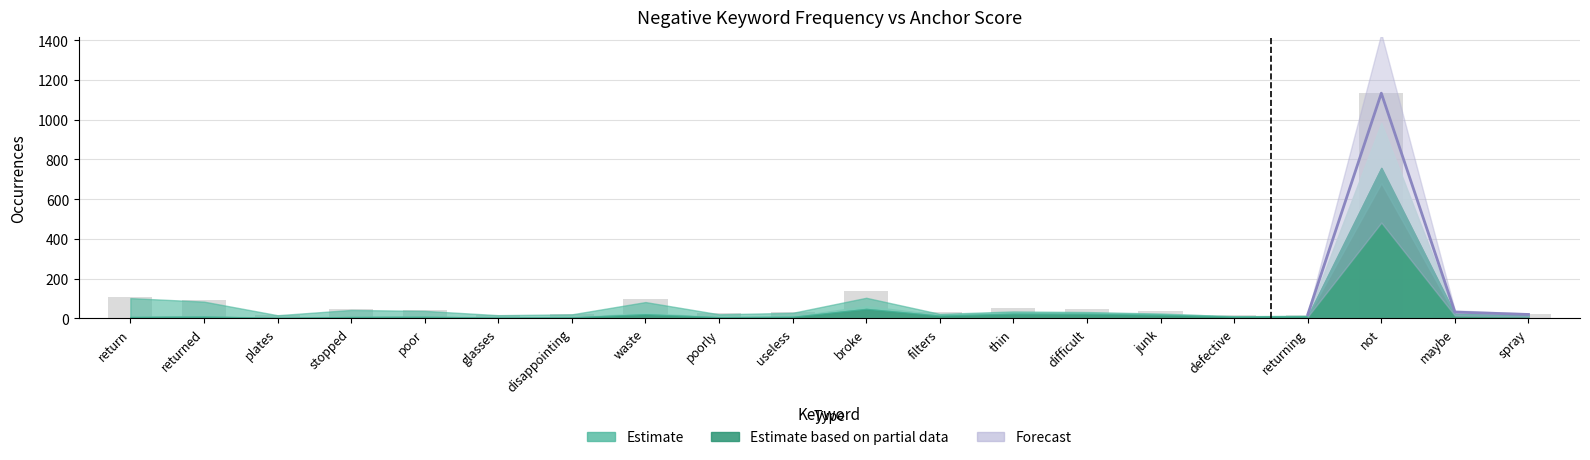

What is the spread (max minus min) of values at poor?

42.1